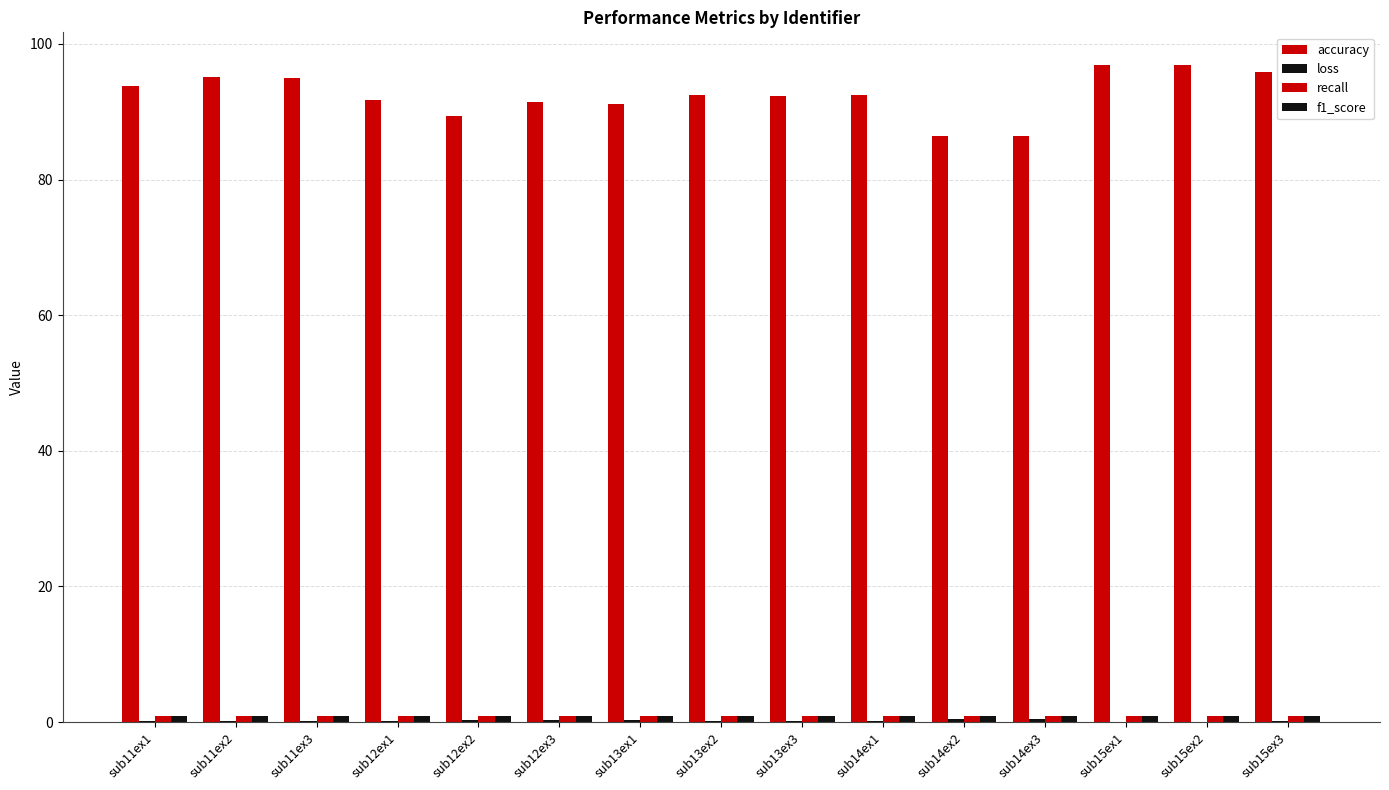

True or false: loss has a value of 0.9 at sub14ex3.

False